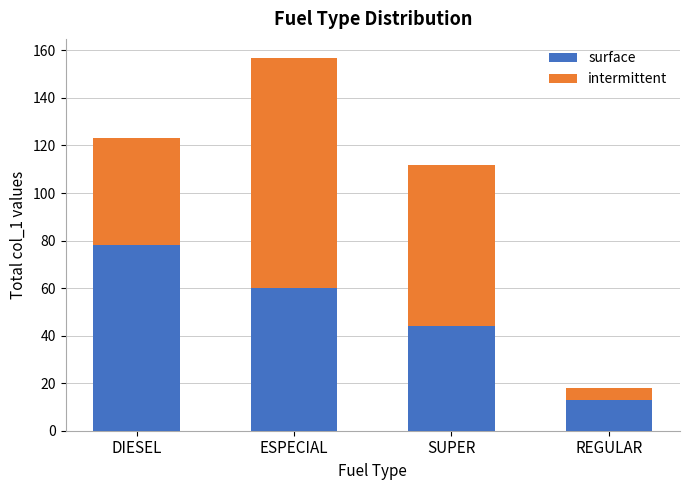

Rank the categories by surface value from highest to lowest.

DIESEL, ESPECIAL, SUPER, REGULAR